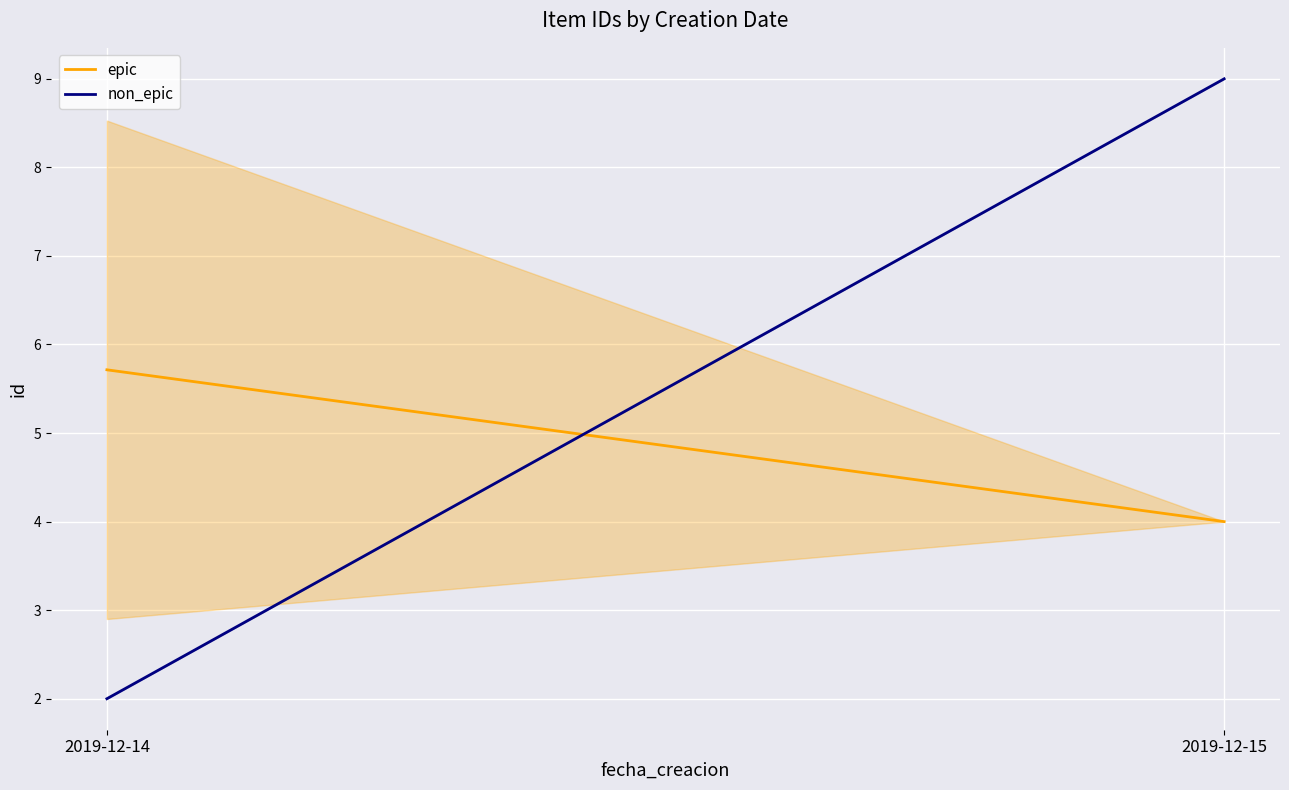

Rank the series by their maximum value, from highest to lowest.

non_epic, epic